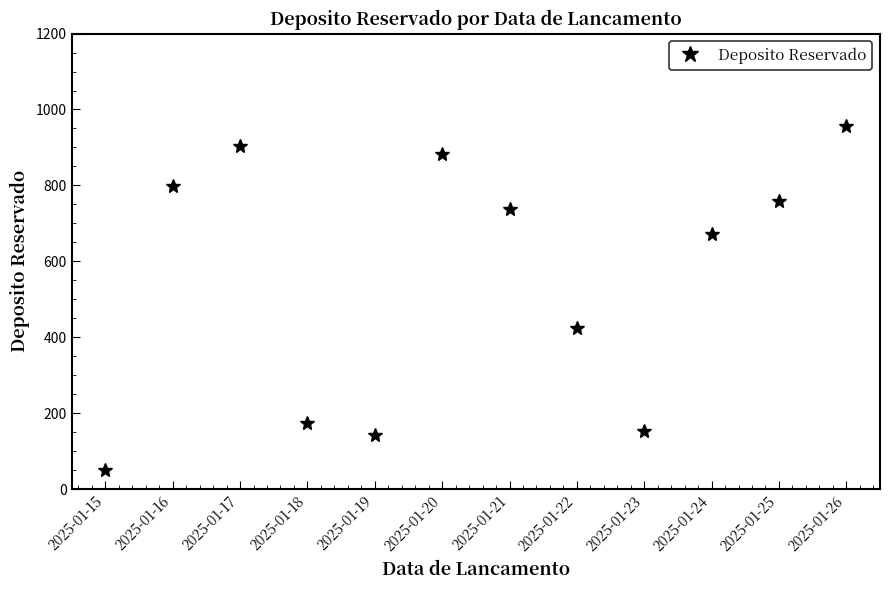

What is the approximate value at 2025-01-18, to the nearest 100?

200